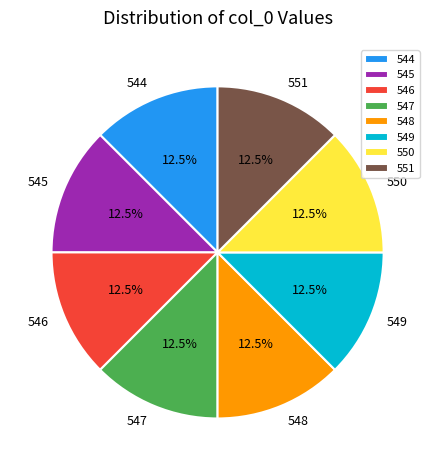

What portion of the pie excludes 544?

87.5%